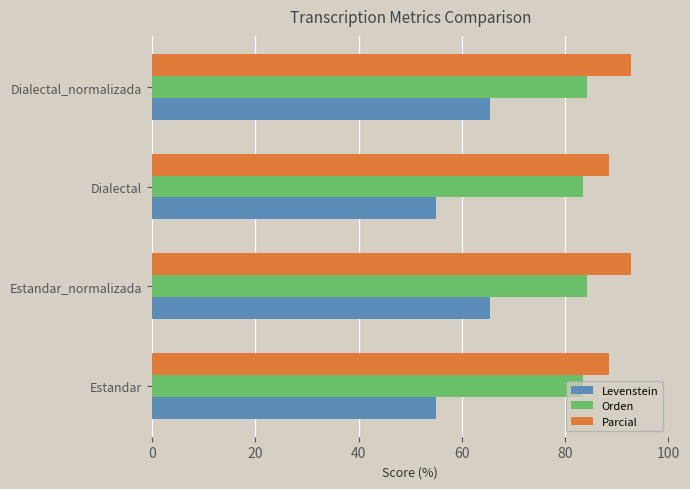

Which series has the largest range (max minus min)?

Levenstein